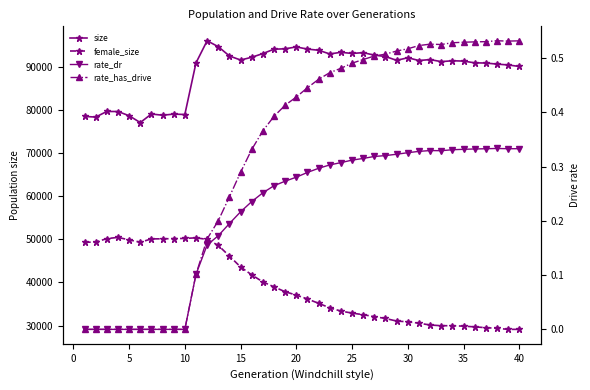

The value of rate_dr at 20 is 0.3. True or false?

True